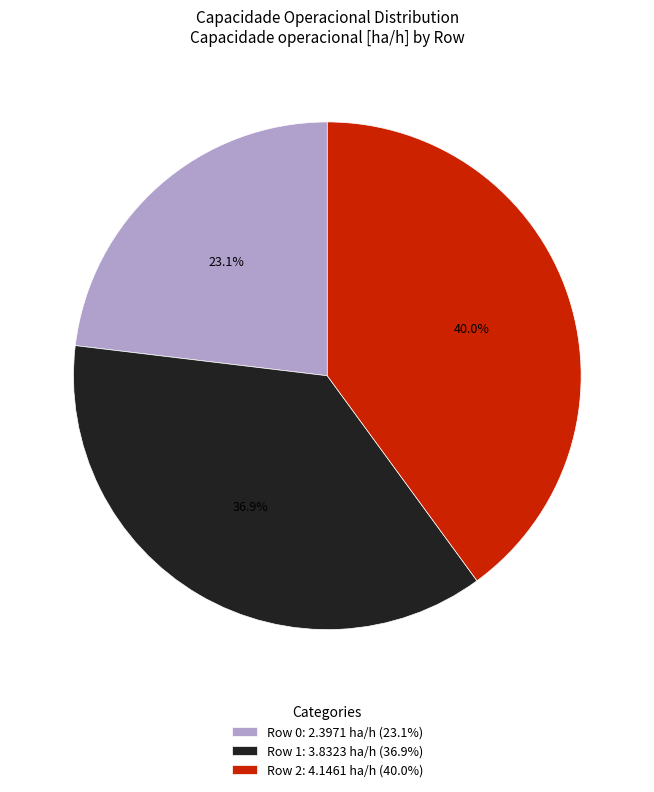

Combined, what portion of the pie is Row 1 and Row 2?

76.9%